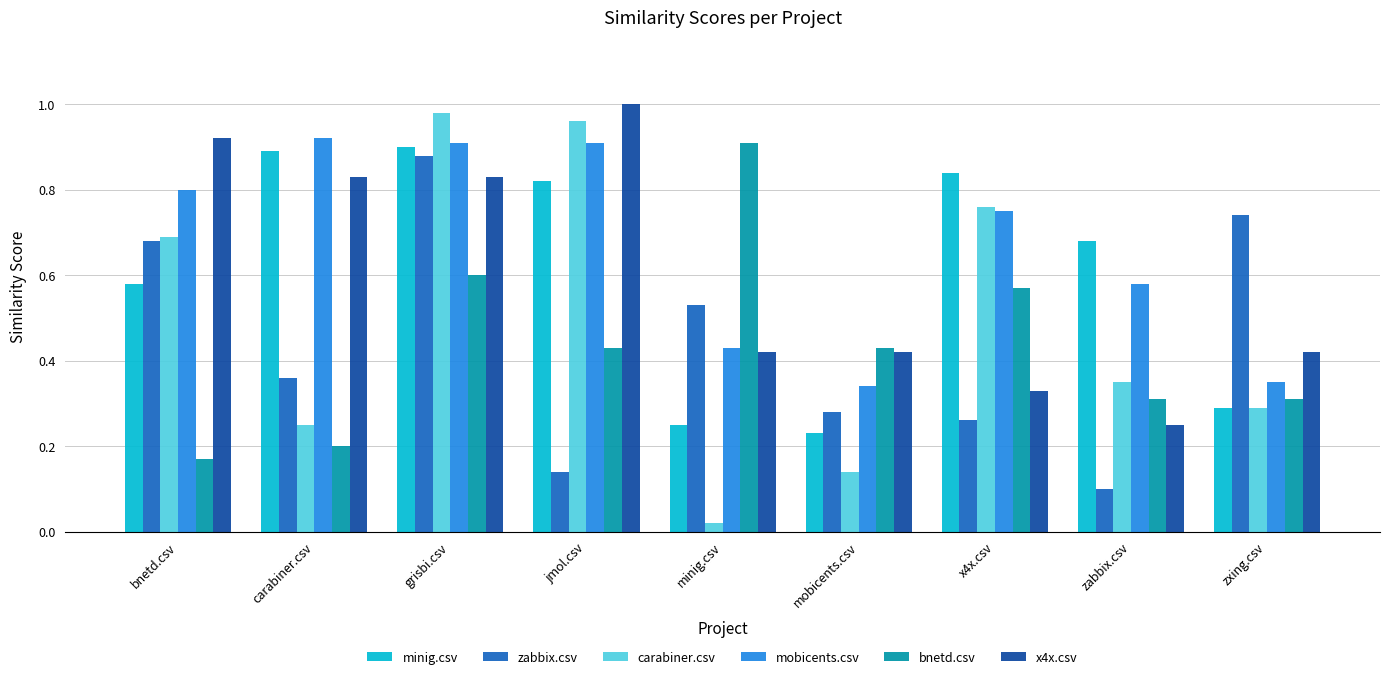

Count the minig.csv values in the range 0 to 1.

9